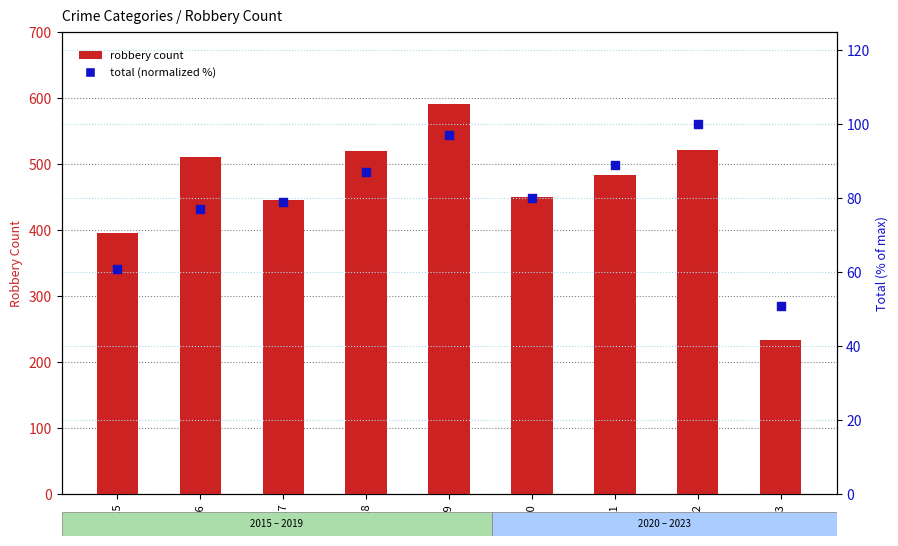

What are all the series names shown in the legend?

robbery count, total (normalized %)